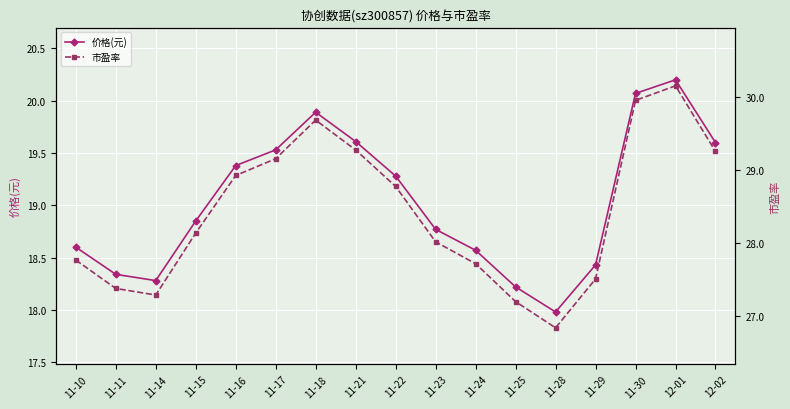

In 价格(元), how many points are higher than both neighbors (excluding endpoints)?

2